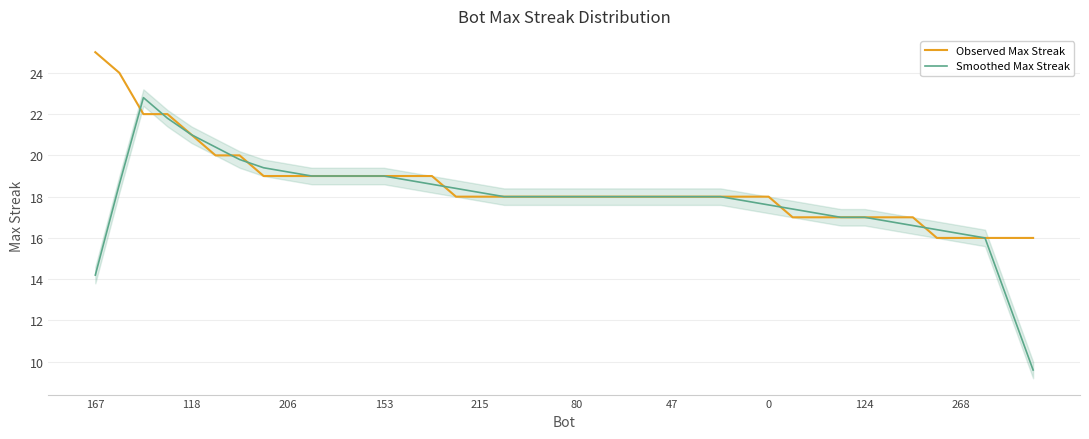

How many values in the Observed Max Streak series exceed 18?

15